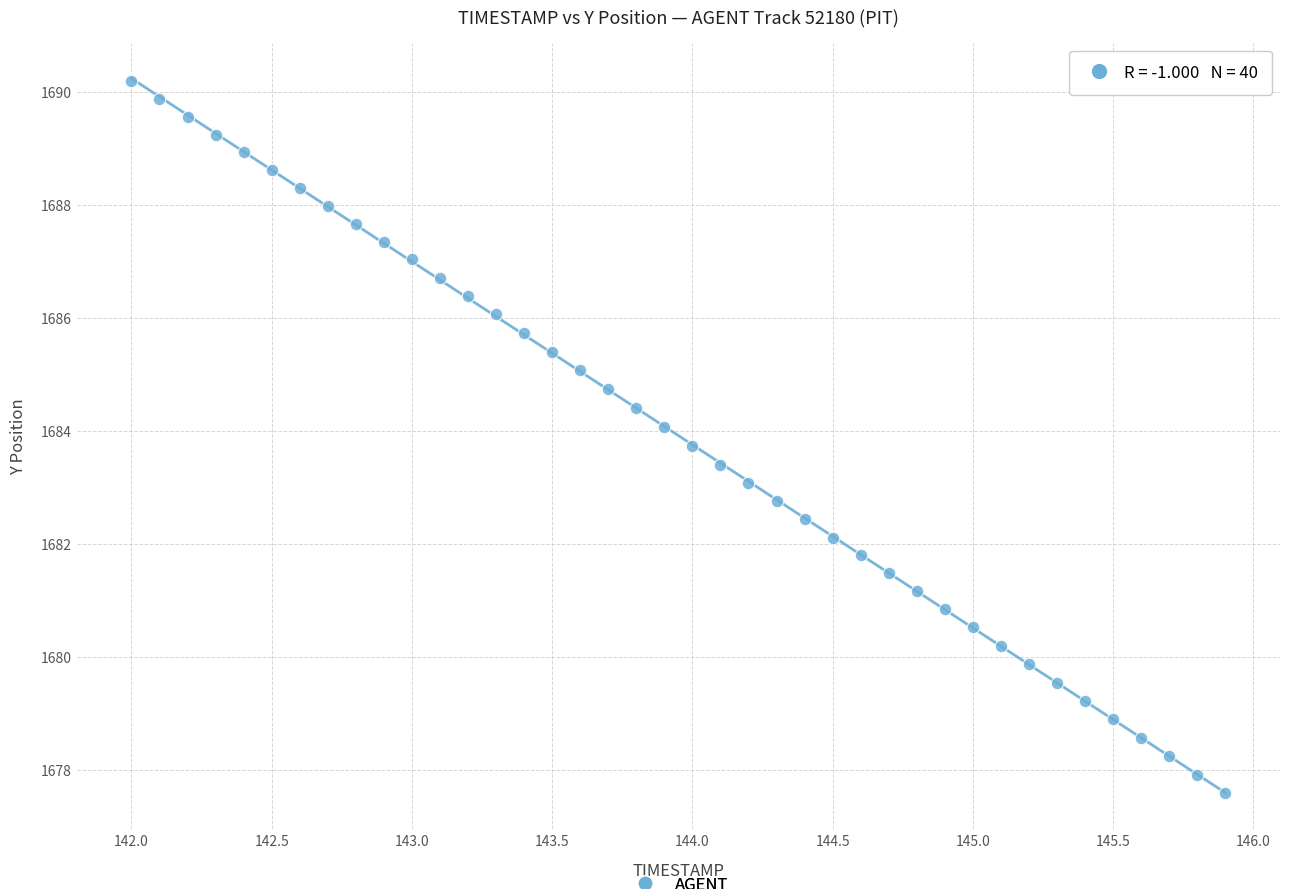

What is the range of X values (max minus min)?

3.9